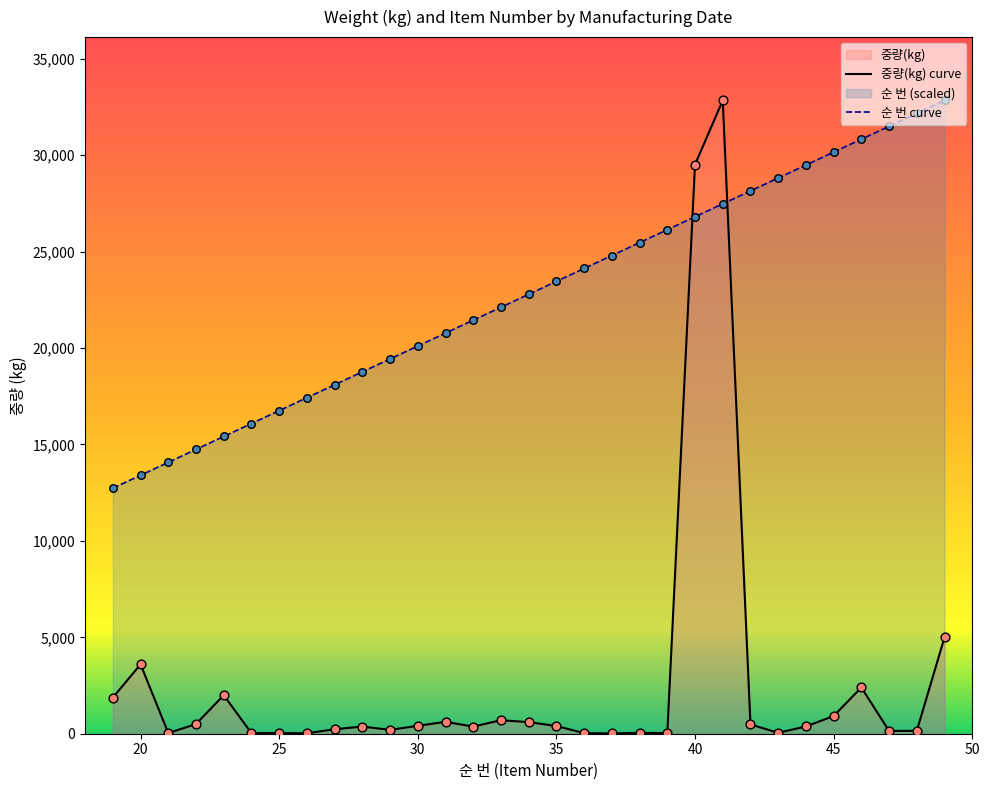

Which series has the widest spread of Y values?

중량(kg)